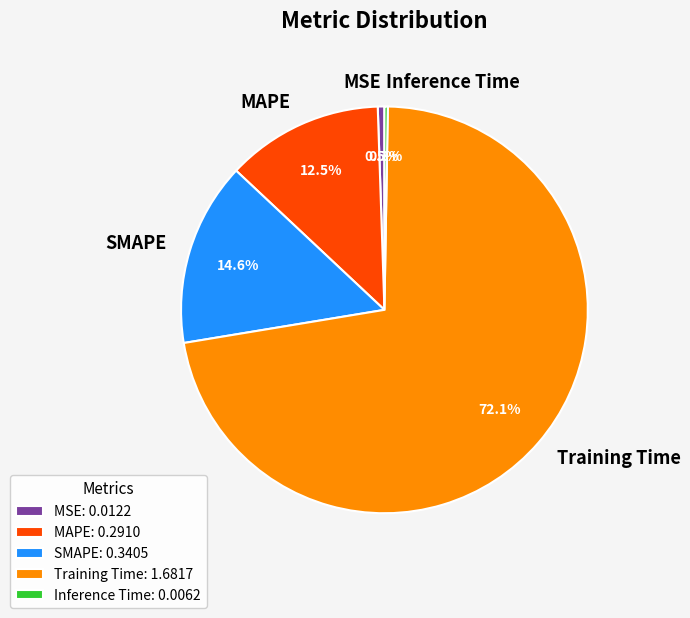

To the nearest percent, what percentage of the pie is Training Time?

72%